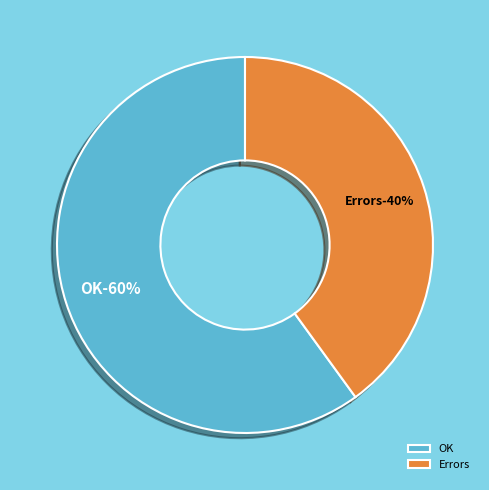

Rank the categories by value from lowest to highest.

Errors, OK